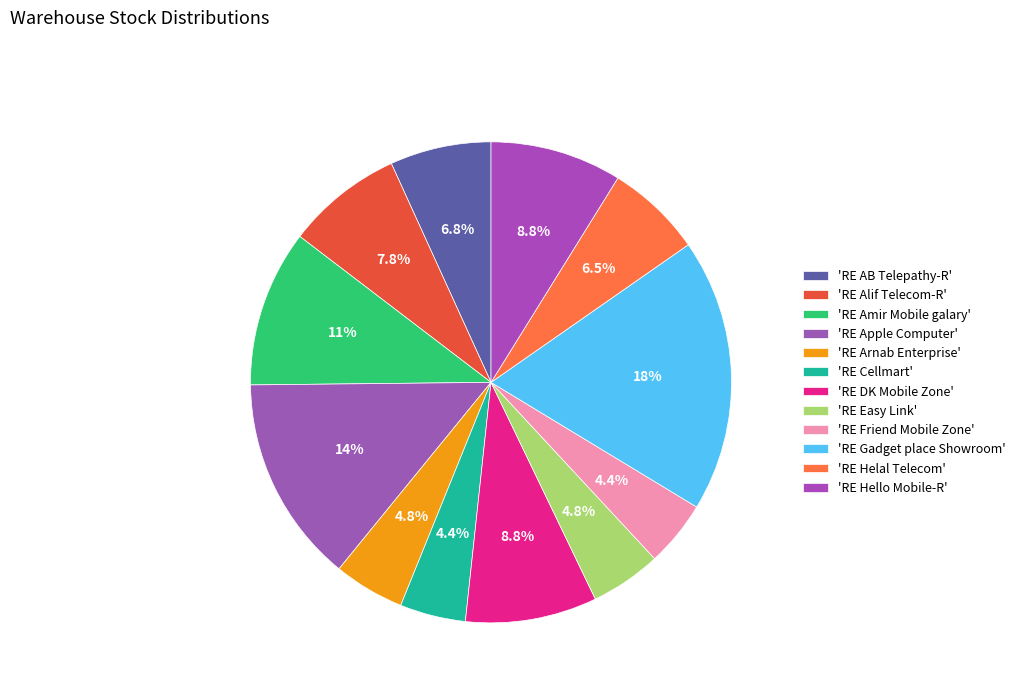

Which slice is the largest?

RE Gadget place Showroom